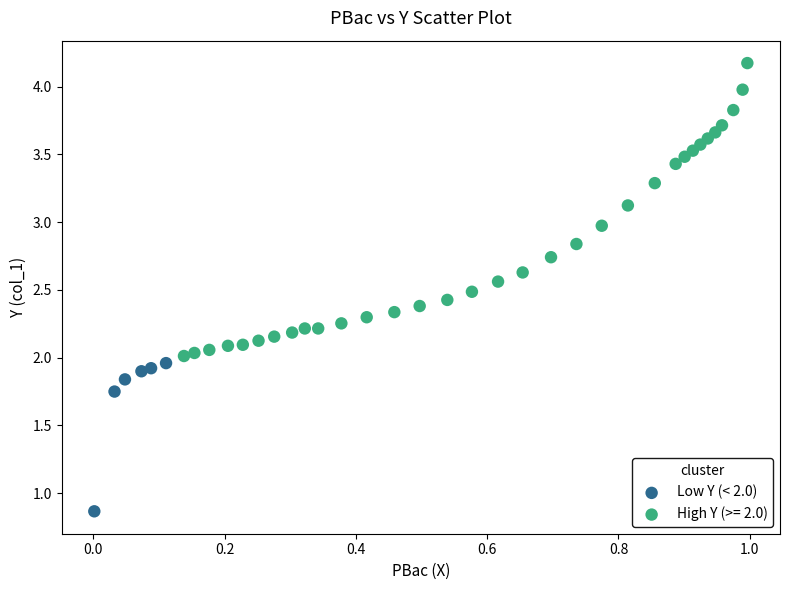

Which series reaches the minimum Y coordinate?

Low Y (< 2.0)